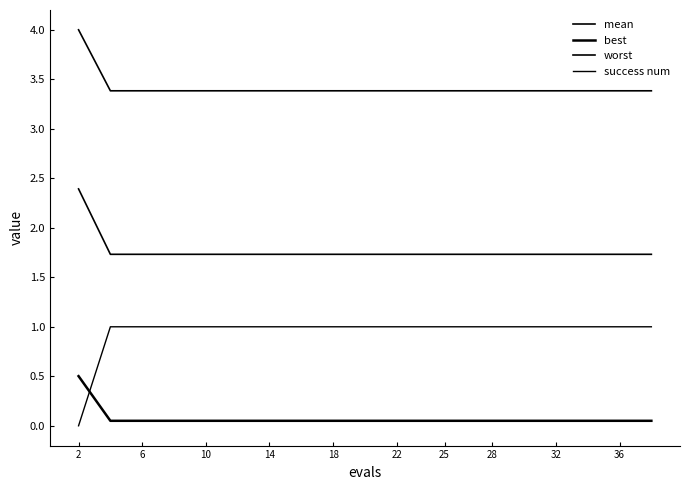

What is the value of the best point at the 4th from the left?

0.1